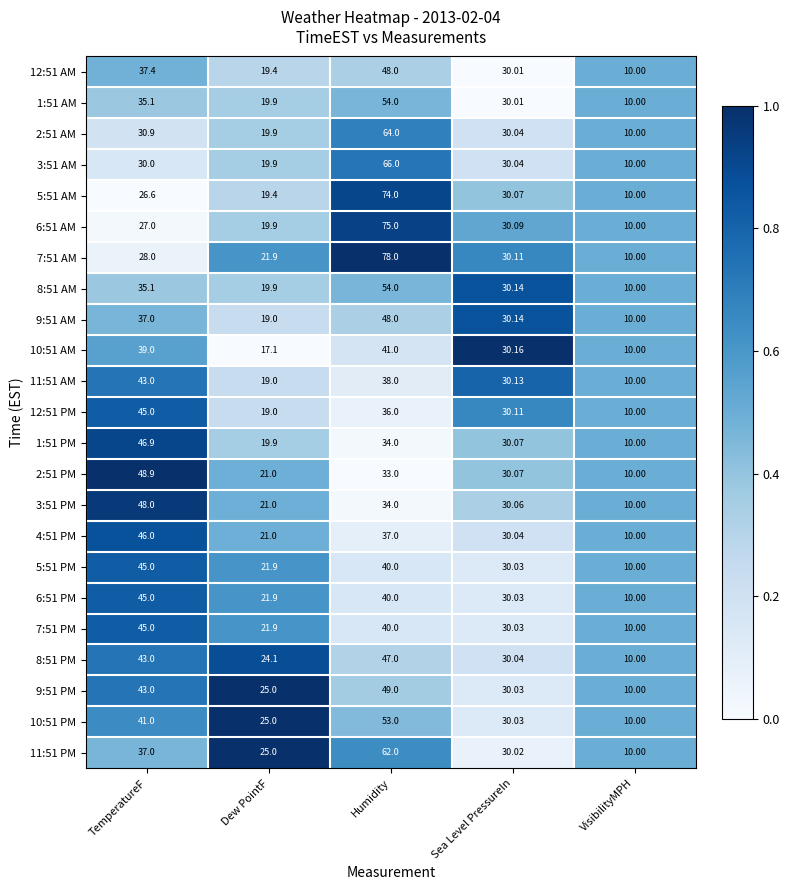

List the labels in order of 6:51 PM value, largest first.

TemperatureF, Humidity, Sea Level PressureIn, Dew PointF, VisibilityMPH